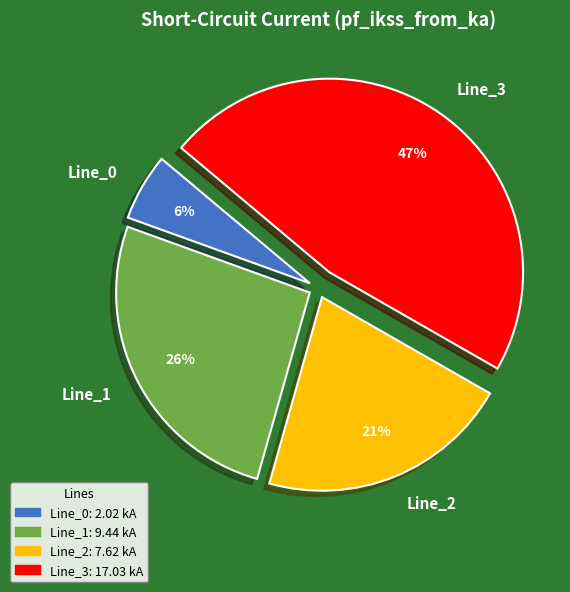

Do Line_1 and Line_3 together represent more than half of the pie?

Yes